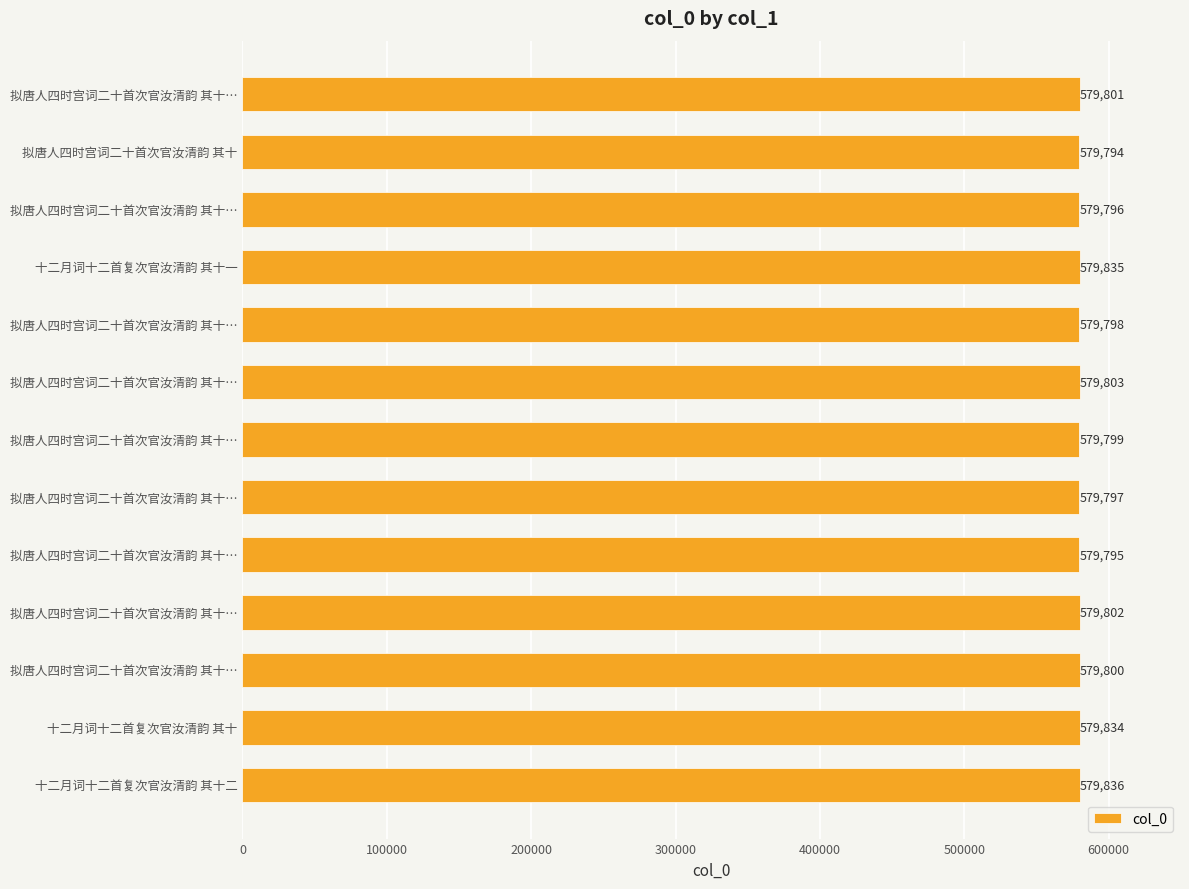

How many series are shown in this chart?

1